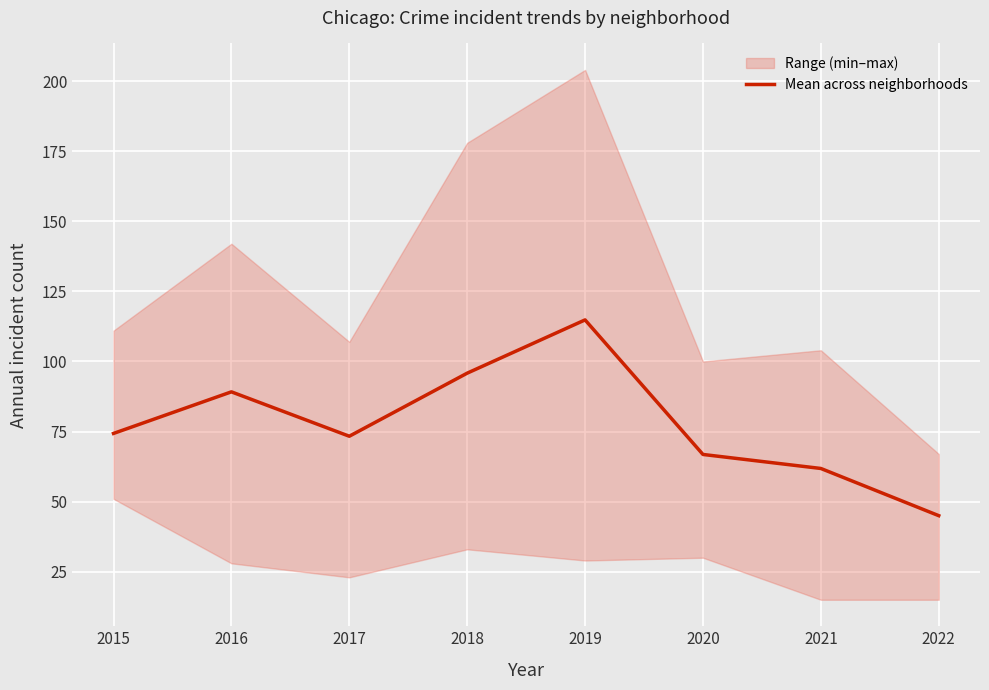

What is the value of the 2nd point from the left?

89.2